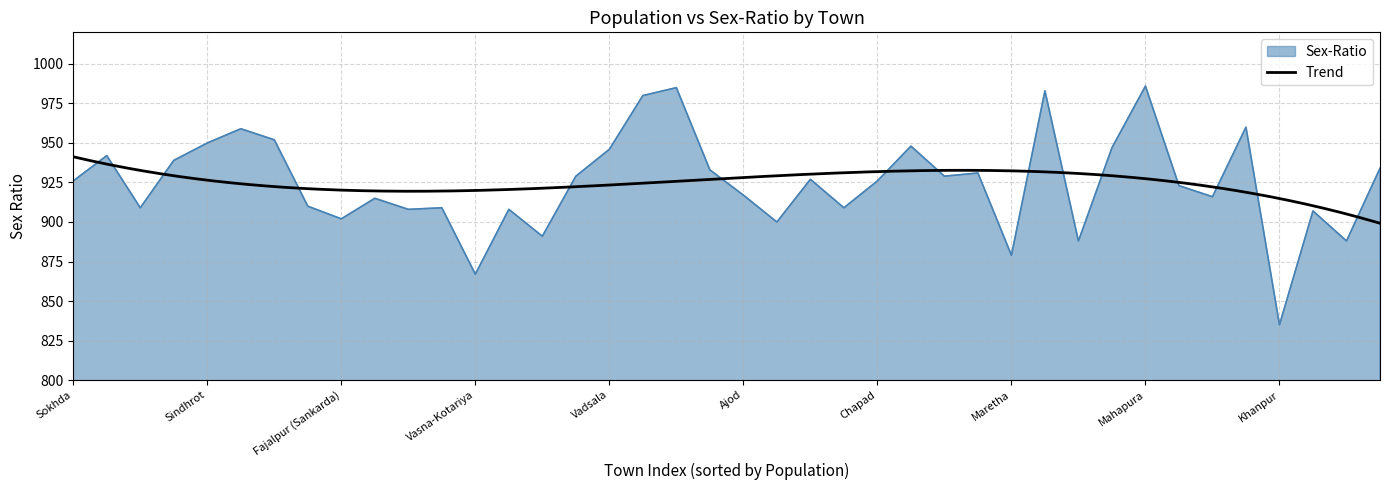

What is the lowest value of the Sex-Ratio series?

835